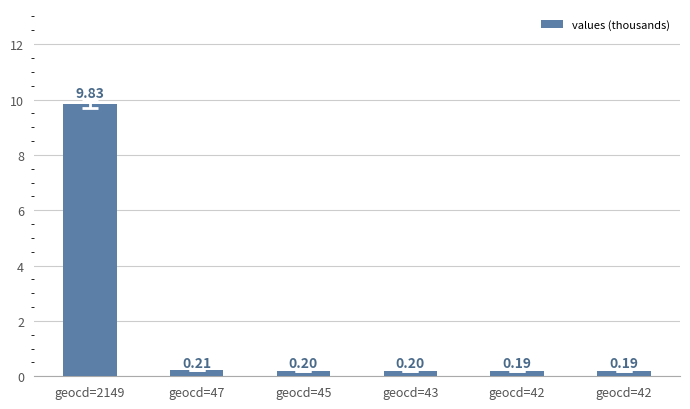

What is the smallest value displayed?

0.2